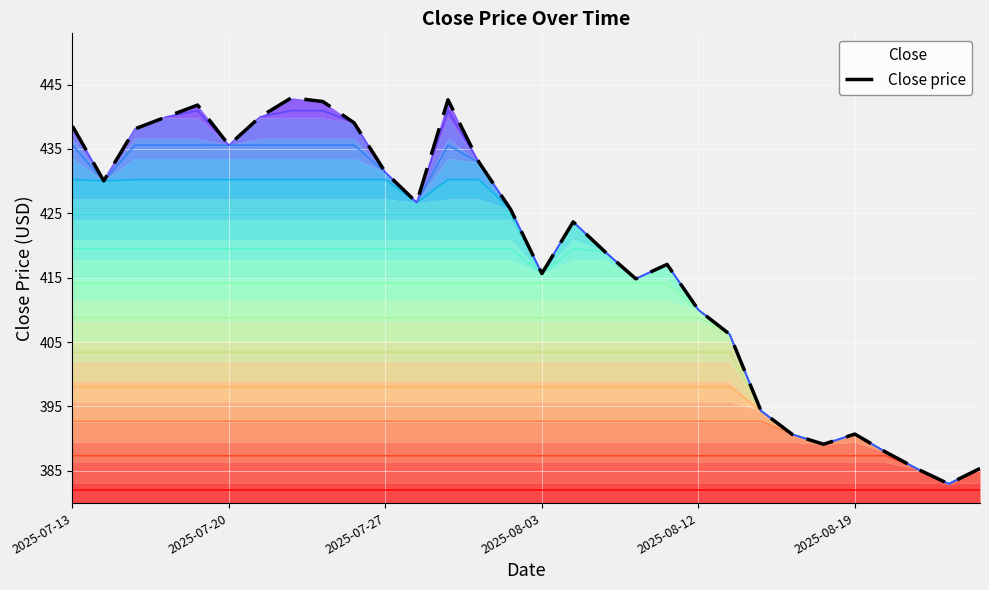

How many points are higher than both their immediate neighbors (excluding endpoints)?

6